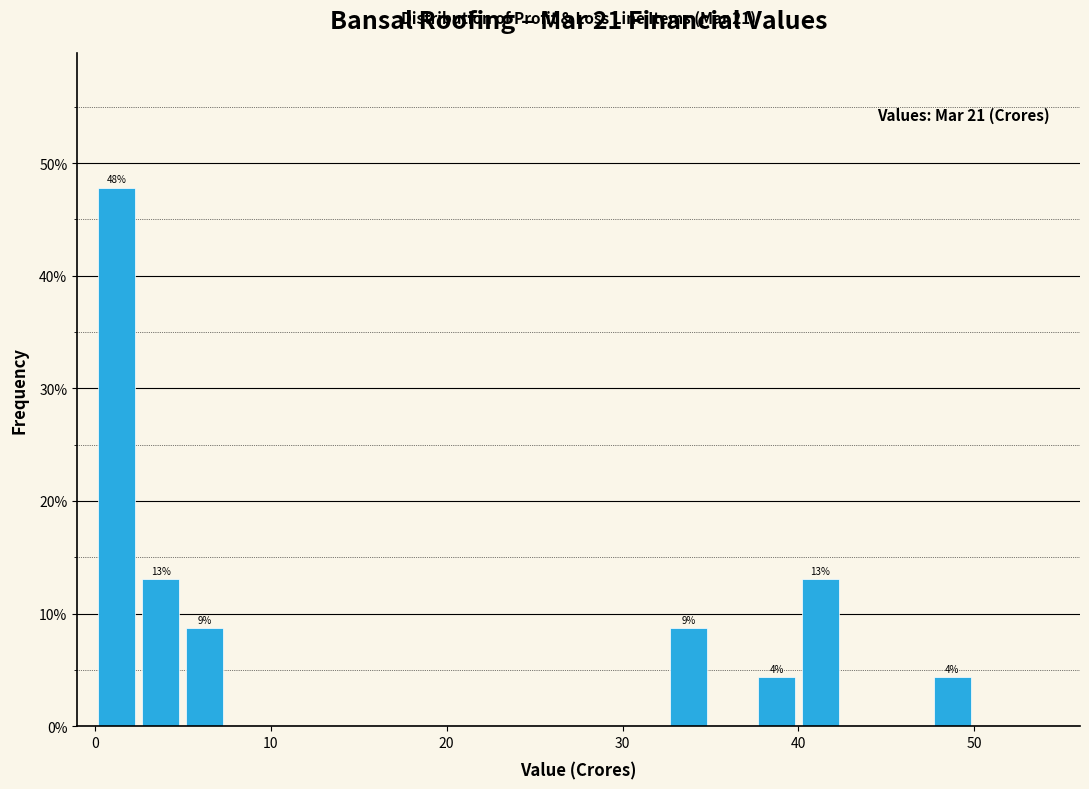

Around what value on the x-axis is the tallest bar? Give the approximate position of its centre, as read against the axis.

1